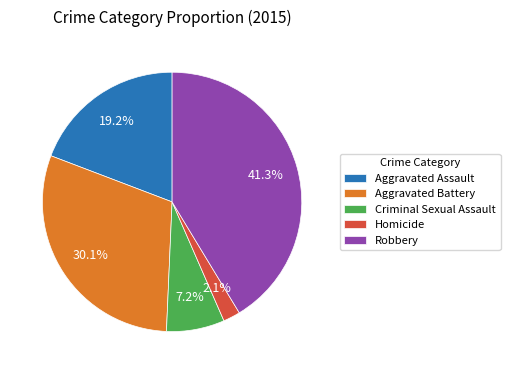

Rank the categories by value from lowest to highest.

Homicide, Criminal Sexual Assault, Aggravated Assault, Aggravated Battery, Robbery